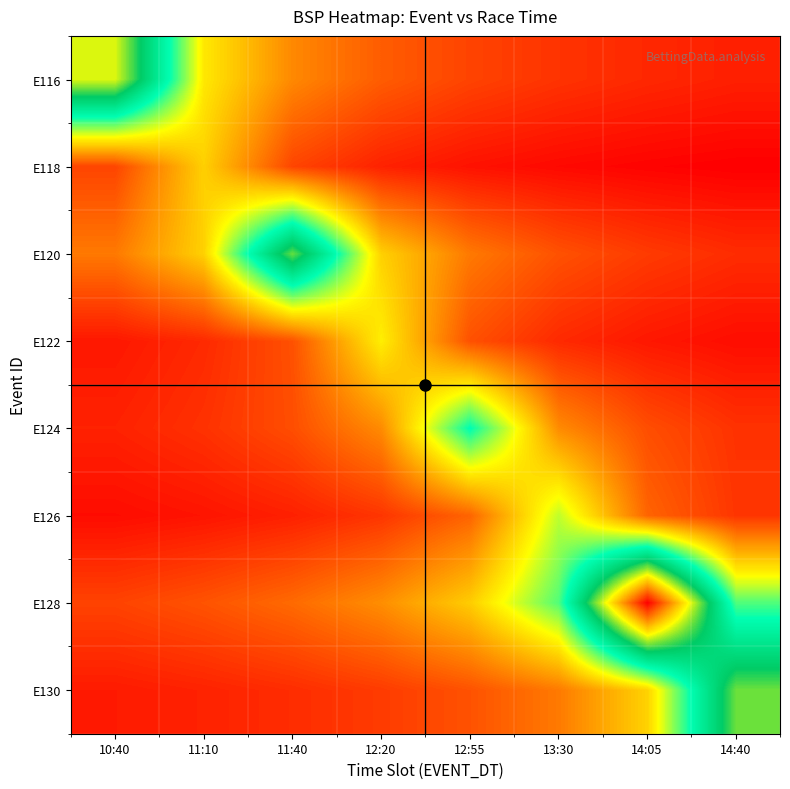

Which has a higher value, 11:10 or 14:05?

11:10